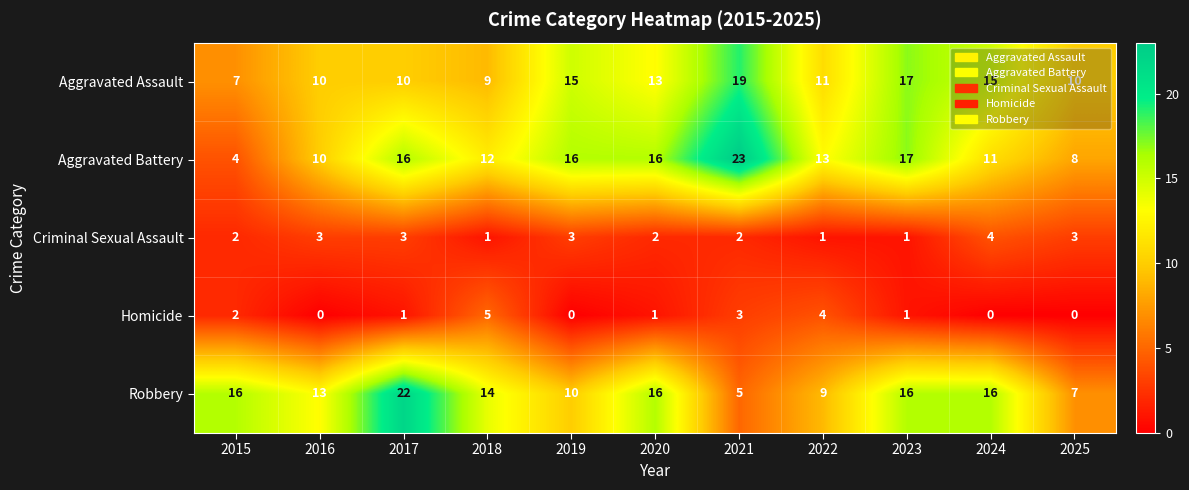

At which label does Homicide reach its peak?

2018